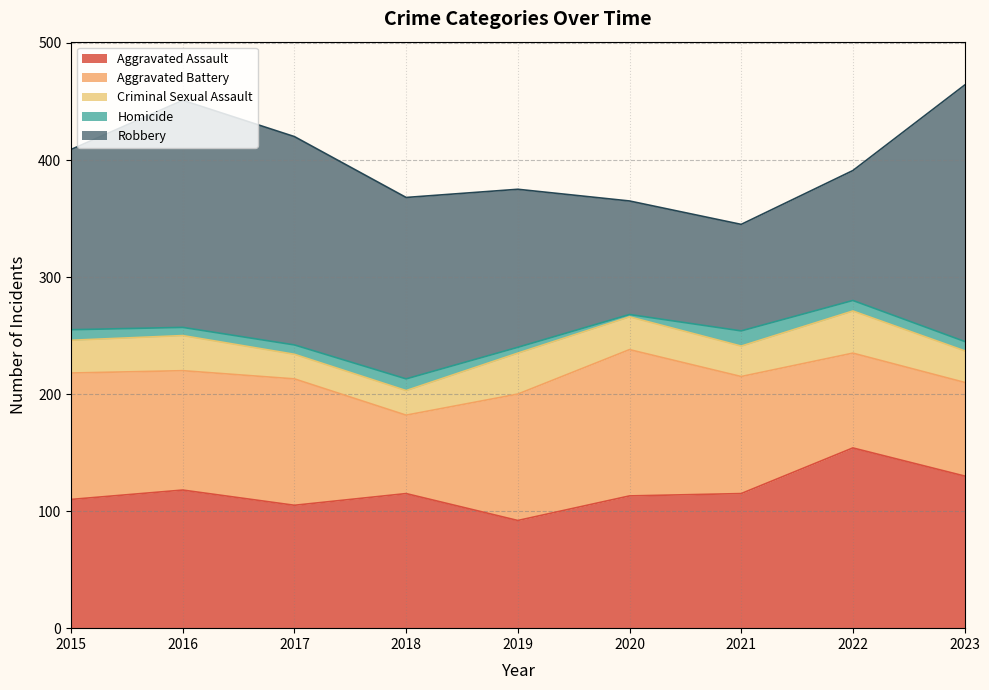

What is the total value across all series at 2023?

464